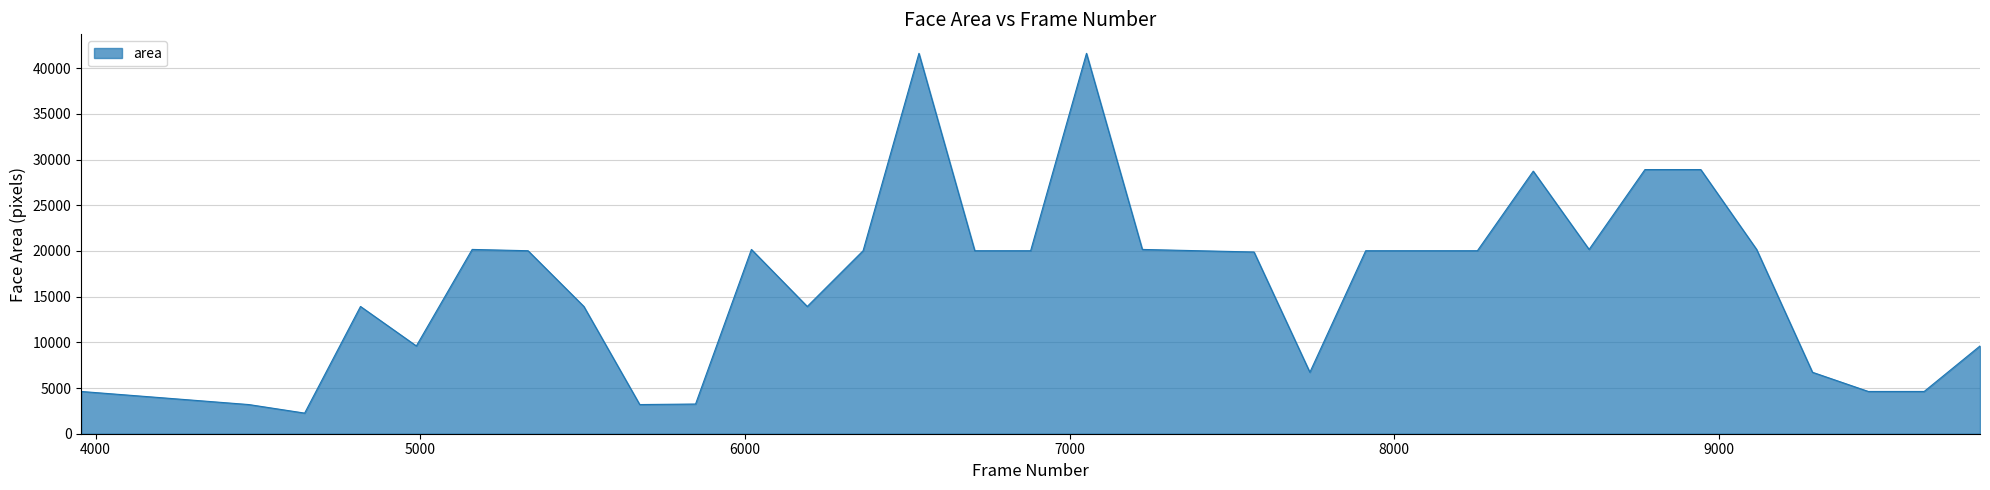

What is the greatest value displayed?

41616